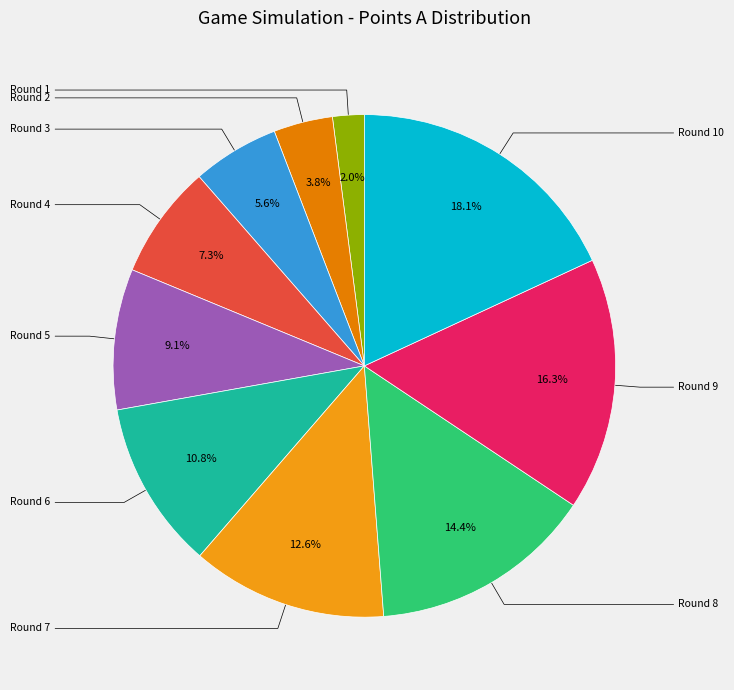

Count the number of slices in the pie.

10